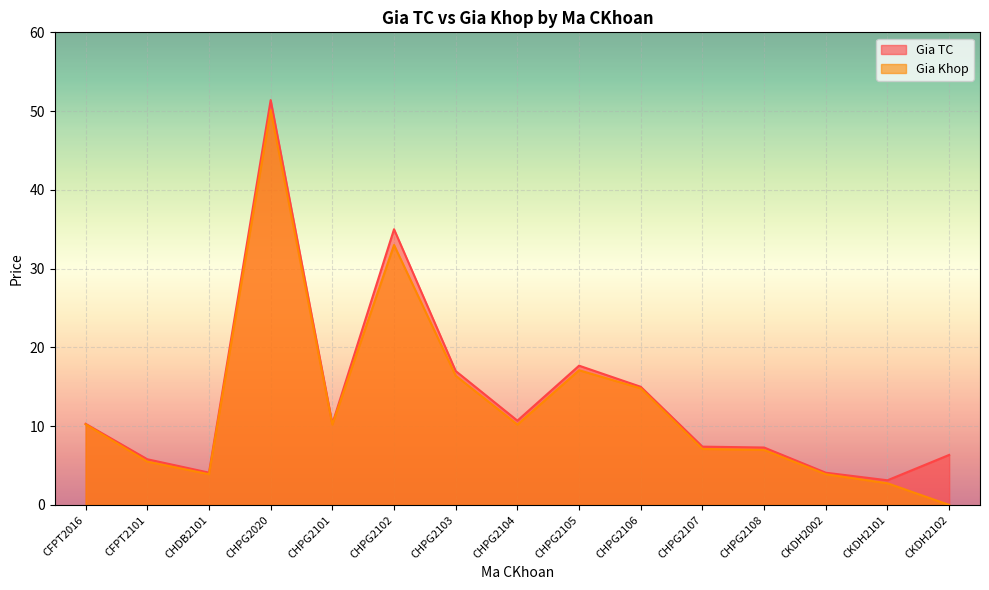

Which category has the lowest value in the Gia TC series?

CKDH2101